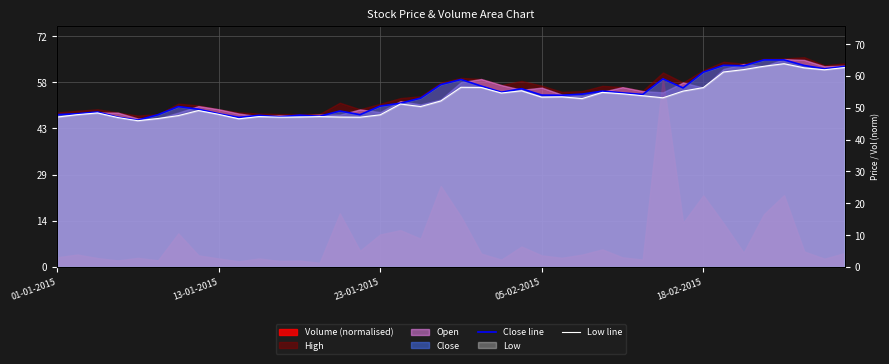

Does the chart display data point markers on the line(s)?

No